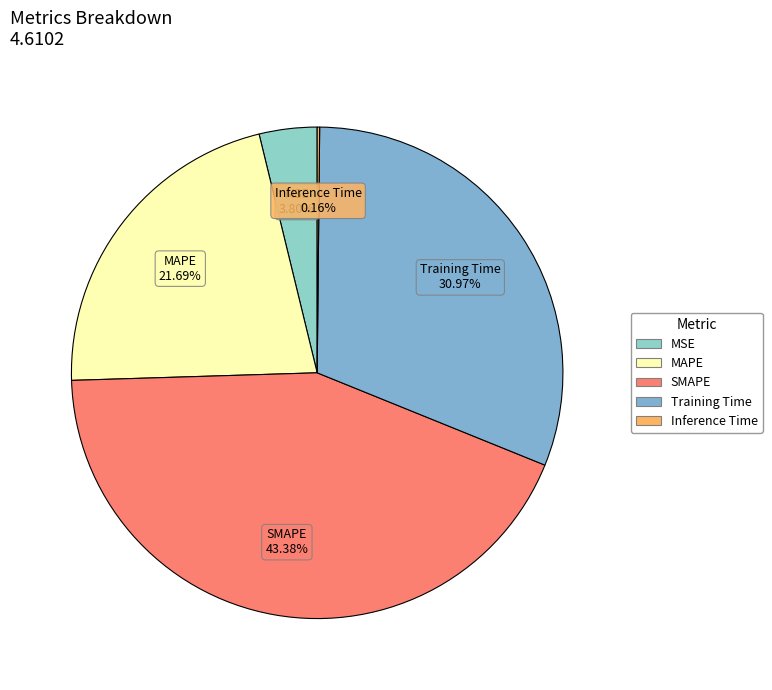

Which has a higher value, Training Time or MAPE?

Training Time